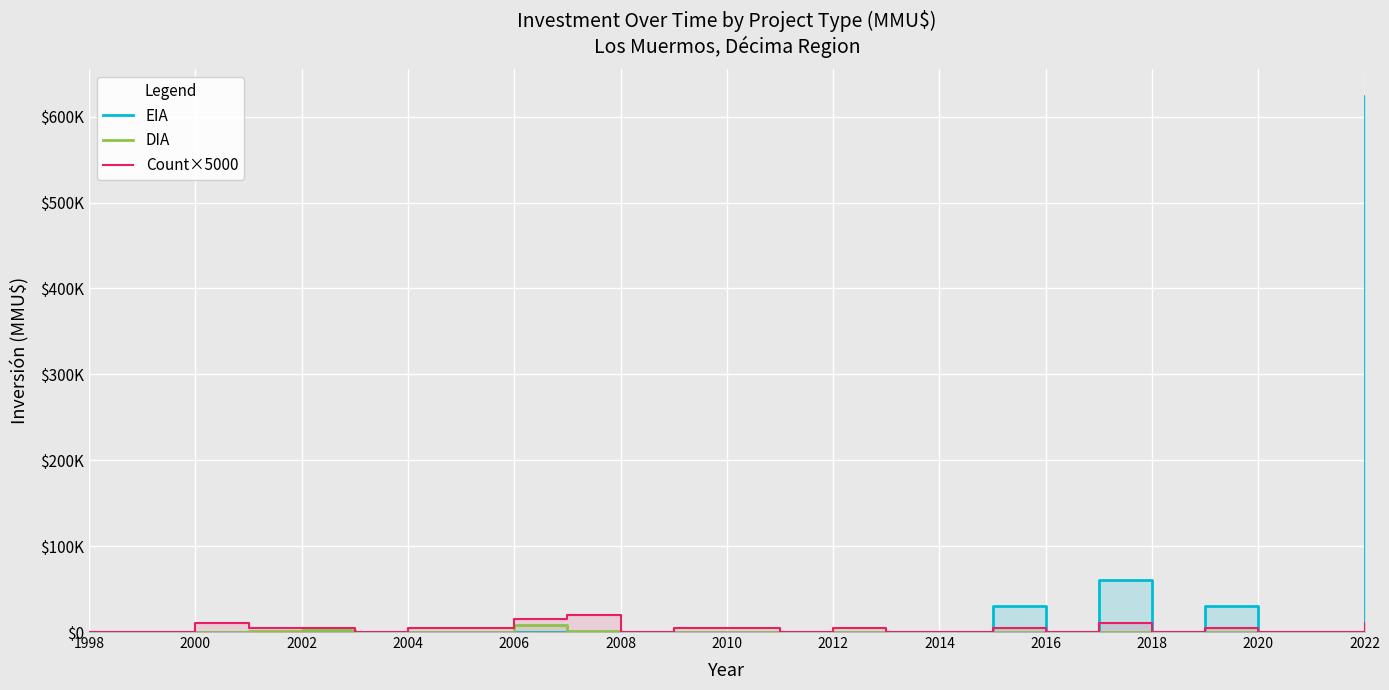

What position from the left is 2018?

21